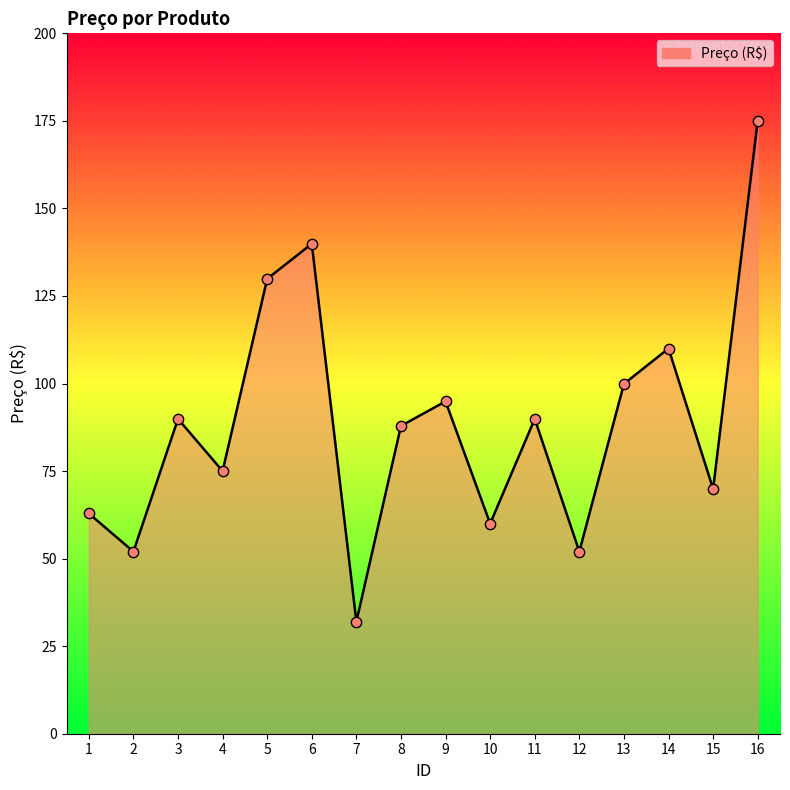

Which has a higher value, 3 or 8?

3